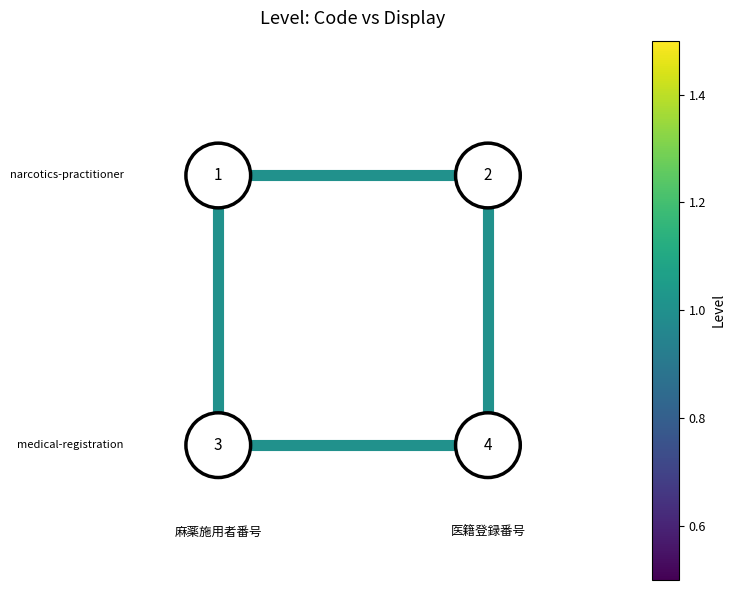

Count the values in the range 0 to 1.

2